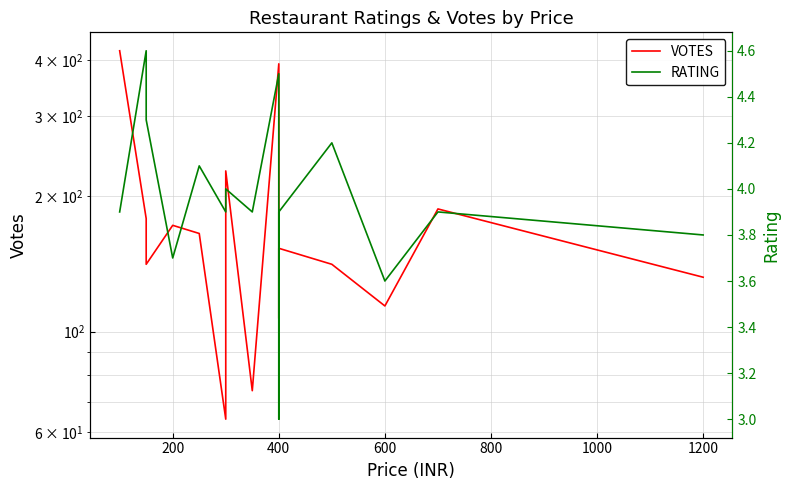

What is the minimum value for VOTES?

64.0